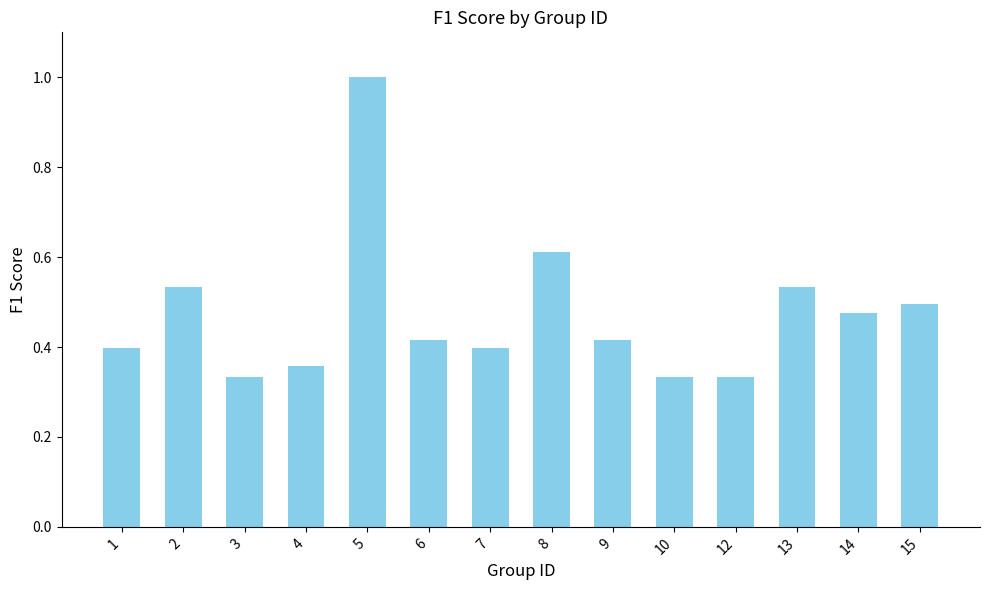

What is the sum of the values at 10 and 15?

0.8